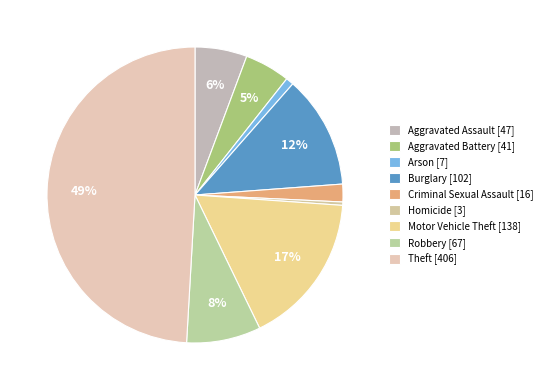

Does Homicide represent more than half of the total?

No